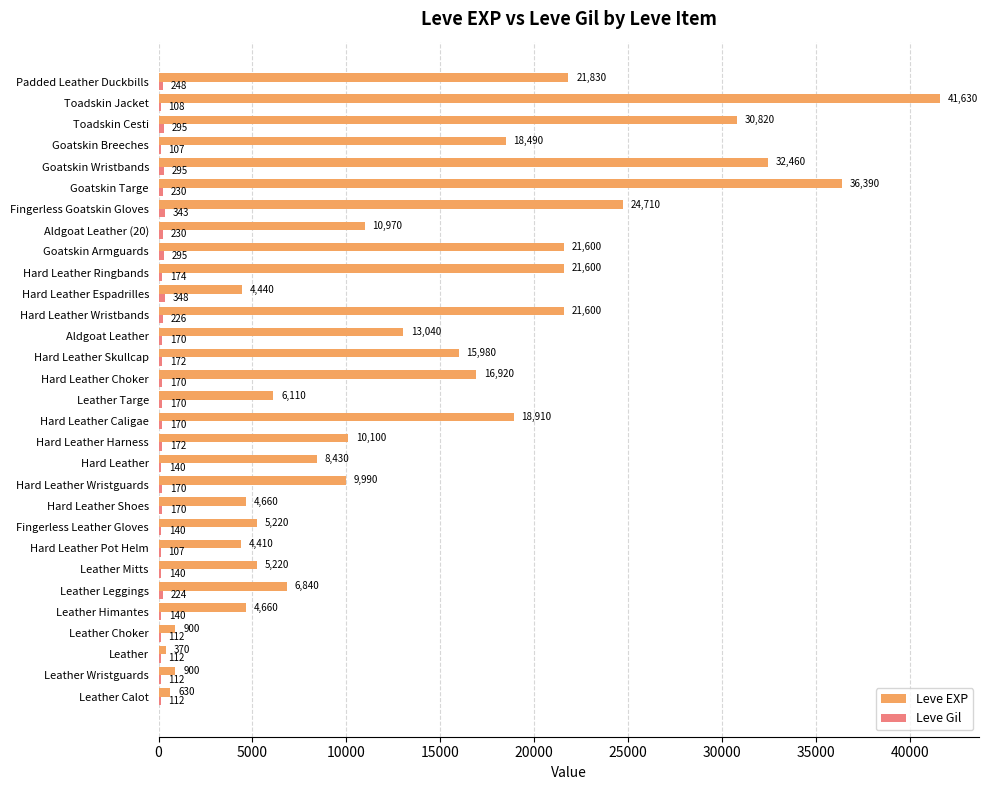

What is the sum of the Leve EXP values at Goatskin Breeches and Leather?

18860